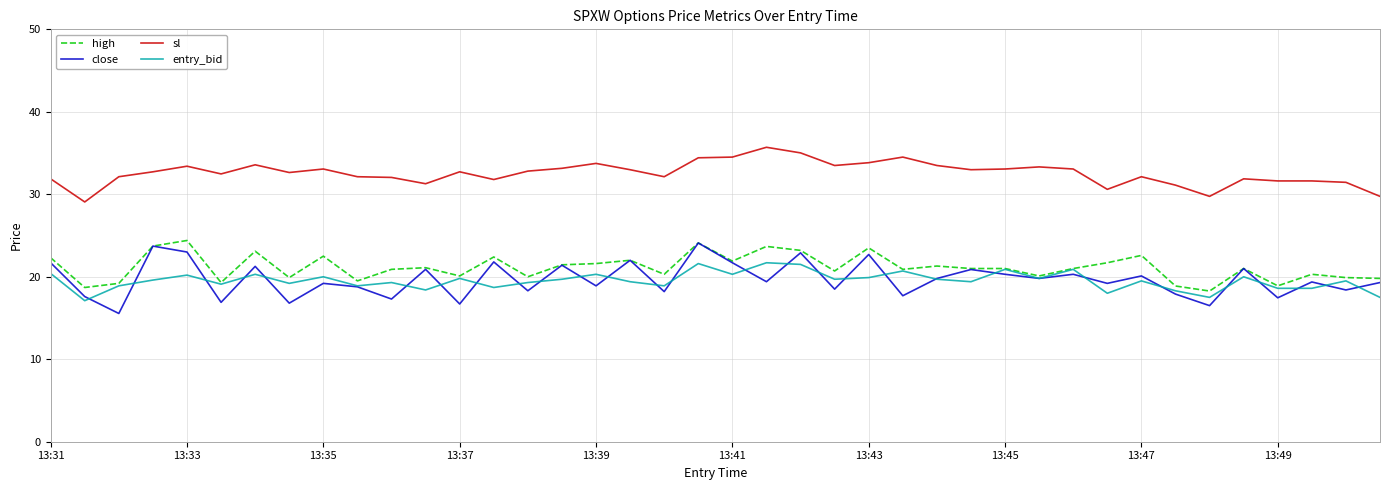

What is the lowest value of the high series?

18.3